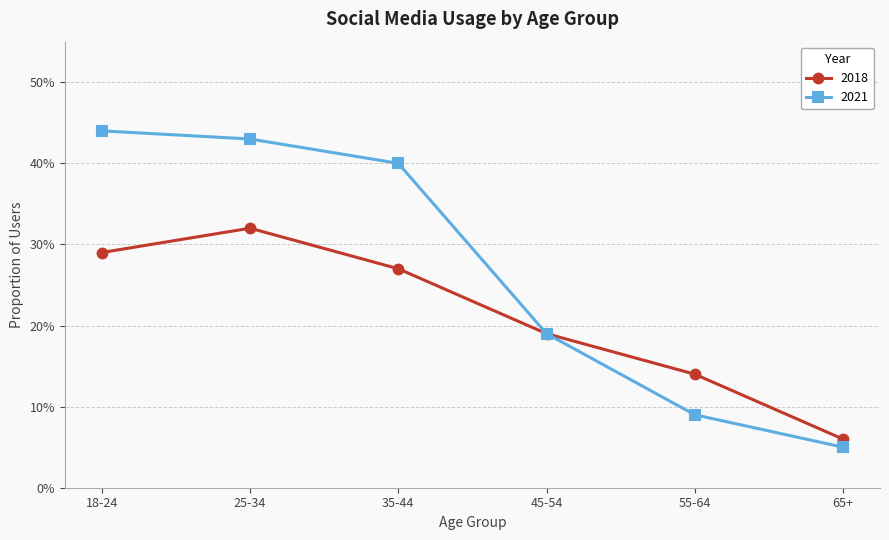

Is this an area chart (filled region under the line)?

No